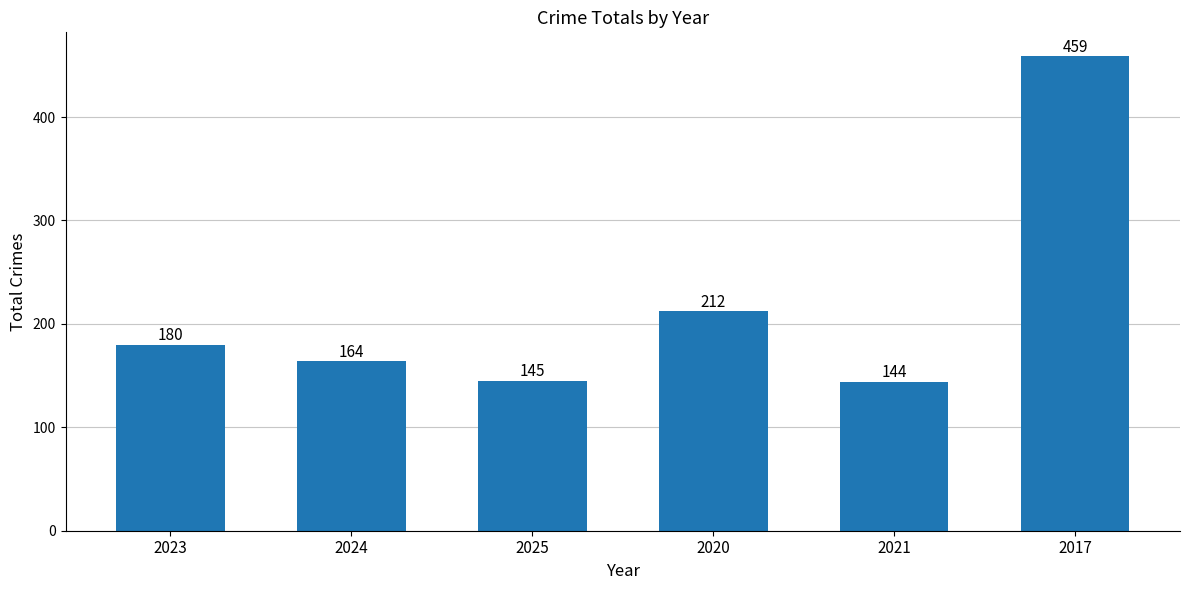

What is the value of the 2nd bar from the left?

164